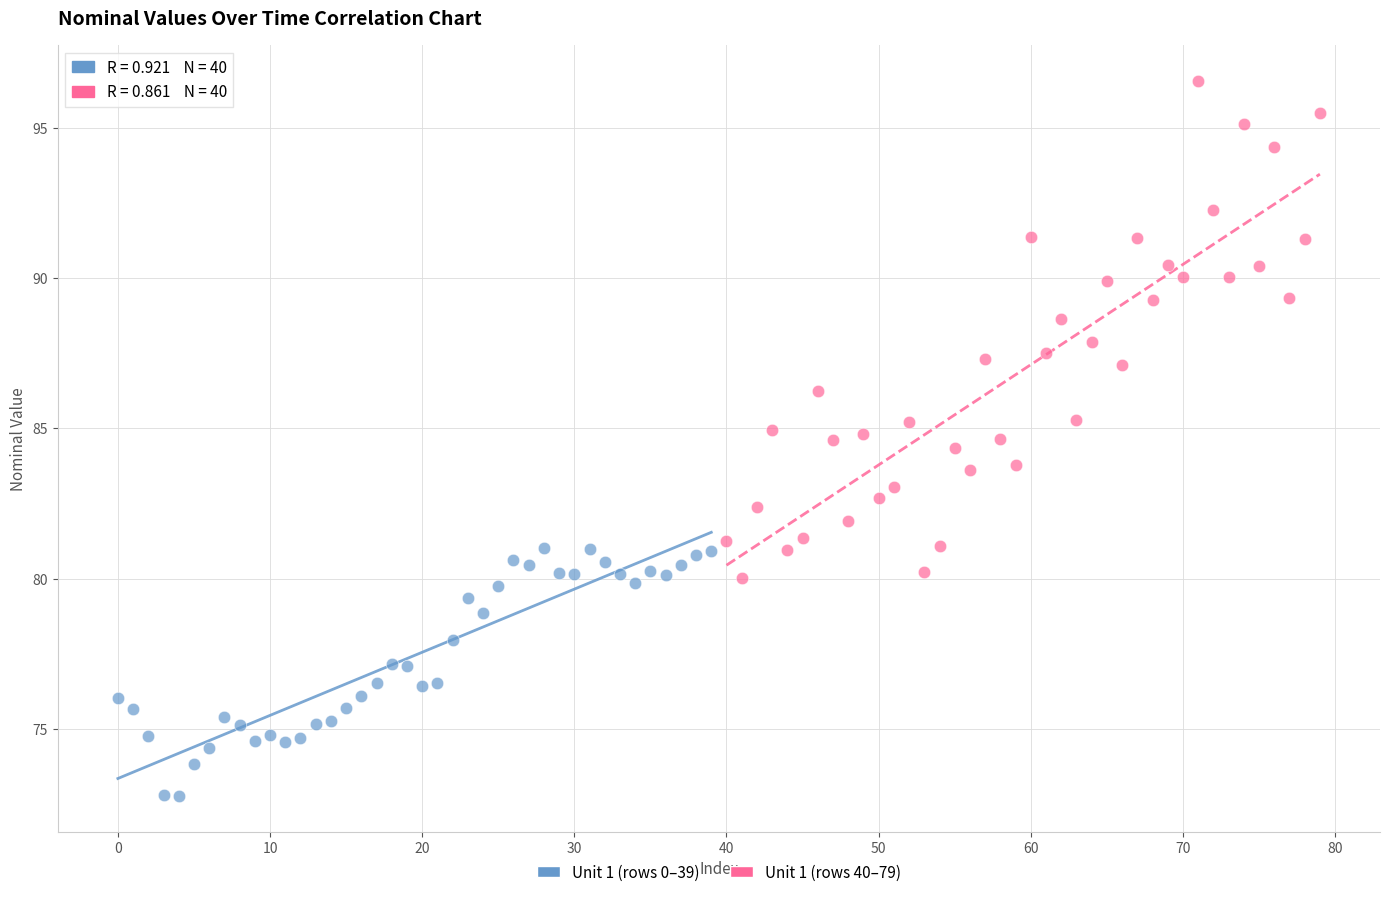

Which series reaches the minimum Y coordinate?

Unit 1 (rows 0–39)